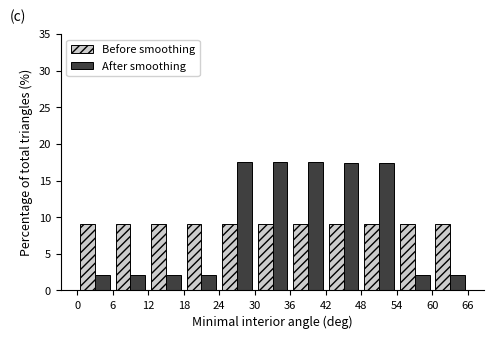

Reading left to right, list every range on the x-axis with the height of the bar of each series over it. The values are not printed on the chart, so give them approximately, as read against the axis.

0 to 6: Before smoothing=9.0	After smoothing=2.0
6 to 12: Before smoothing=9.0	After smoothing=2.0
12 to 18: Before smoothing=9.0	After smoothing=2.0
18 to 24: Before smoothing=9.0	After smoothing=2.0
24 to 30: Before smoothing=9.0	After smoothing=17.5
30 to 36: Before smoothing=9.0	After smoothing=17.5
36 to 42: Before smoothing=9.0	After smoothing=17.5
42 to 48: Before smoothing=9.0	After smoothing=17.5
48 to 54: Before smoothing=9.0	After smoothing=17.5
54 to 60: Before smoothing=9.0	After smoothing=2.0
60 to 66: Before smoothing=9.0	After smoothing=2.0